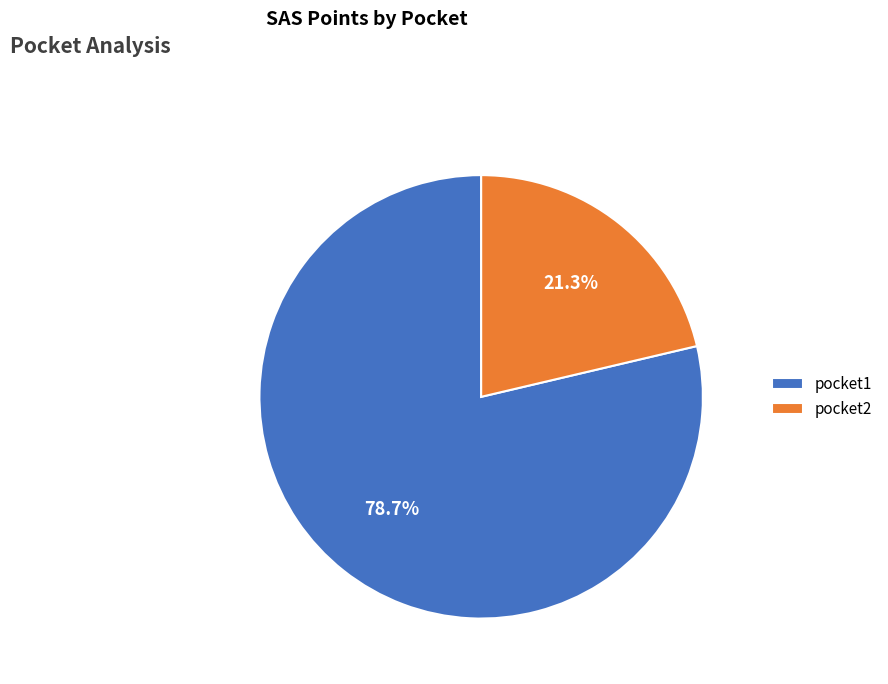

Is it true that pocket1 is 79% of the pie?

True